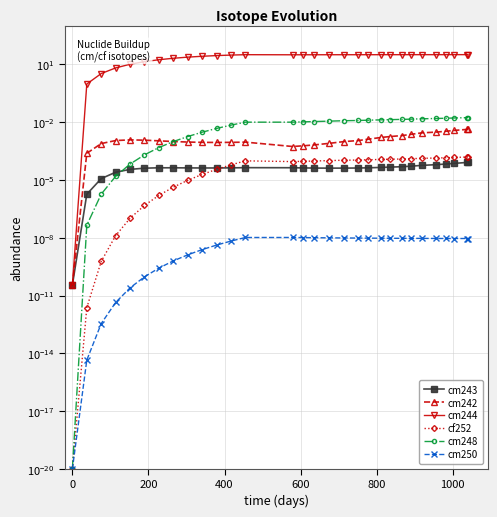

How many series are shown in this chart?

6